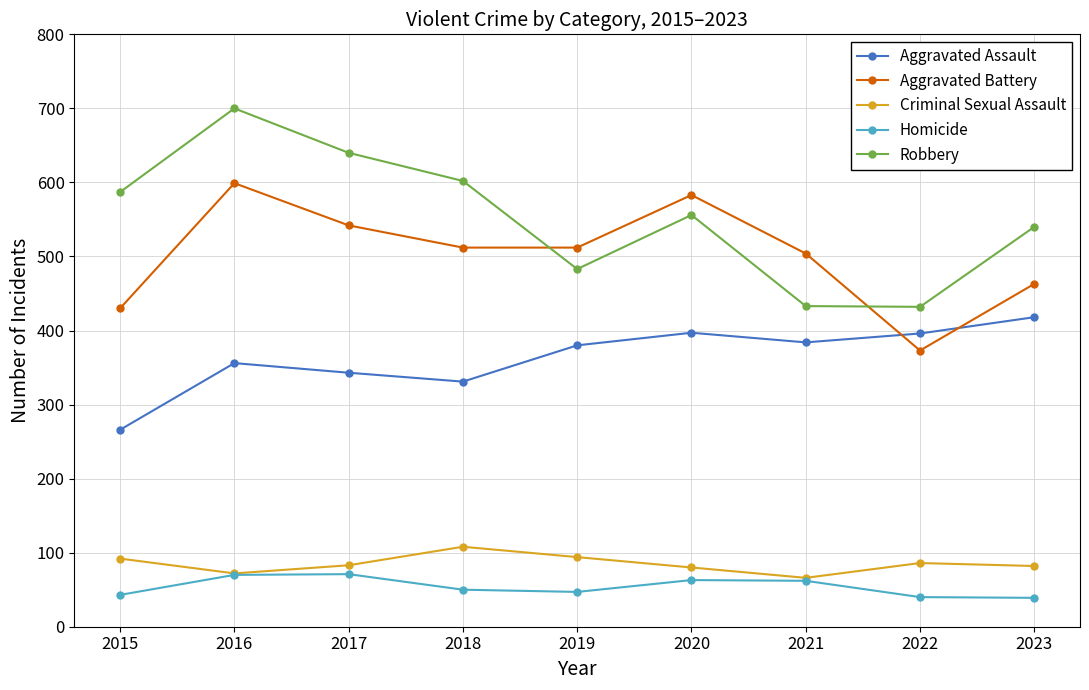

True or false: Homicide and Aggravated Assault intersect in this chart.

False